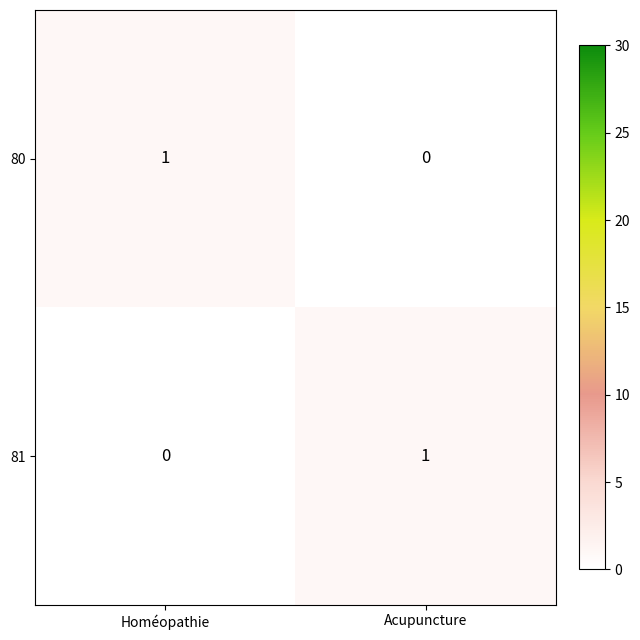

Is it true that 81 equals 2 at Acupuncture?

False